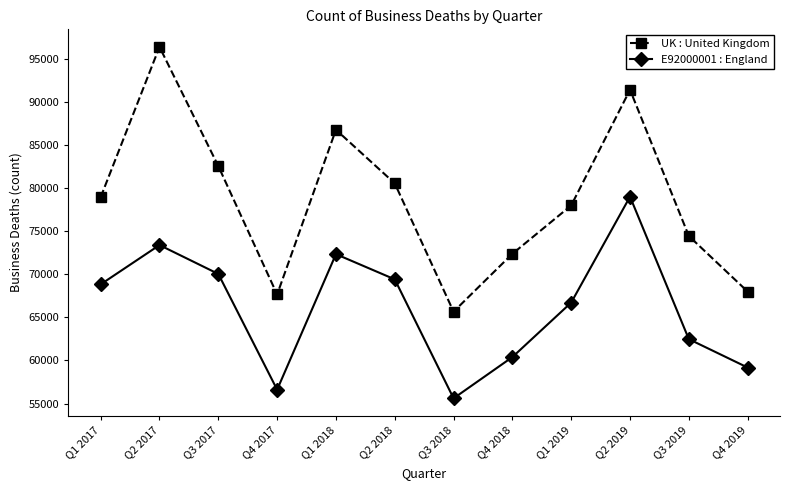

True or false: E92000001 : England and UK : United Kingdom intersect in this chart.

False